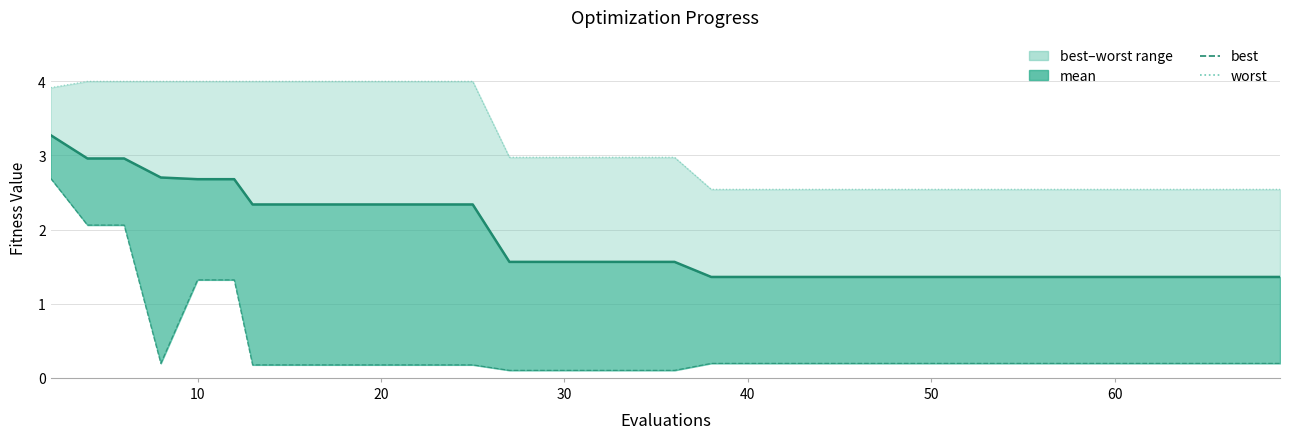

What is the average value of the mean line series?

1.8